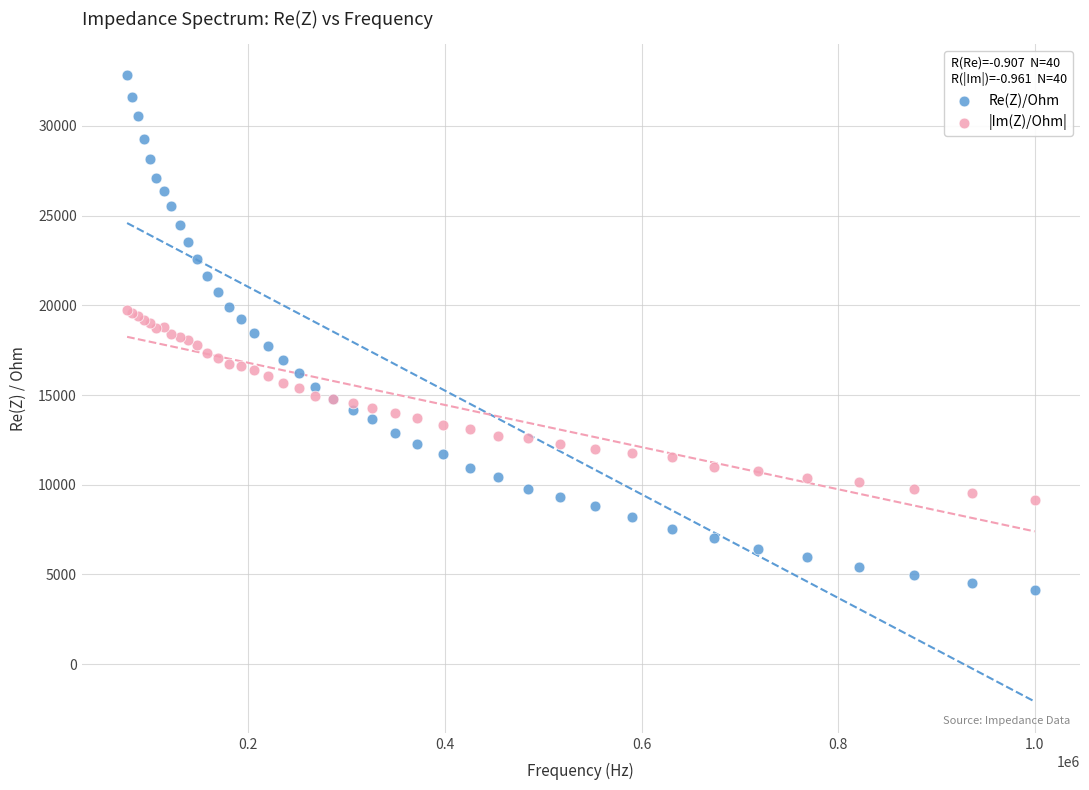

Which series reaches the minimum Y coordinate?

Re(Z)/Ohm